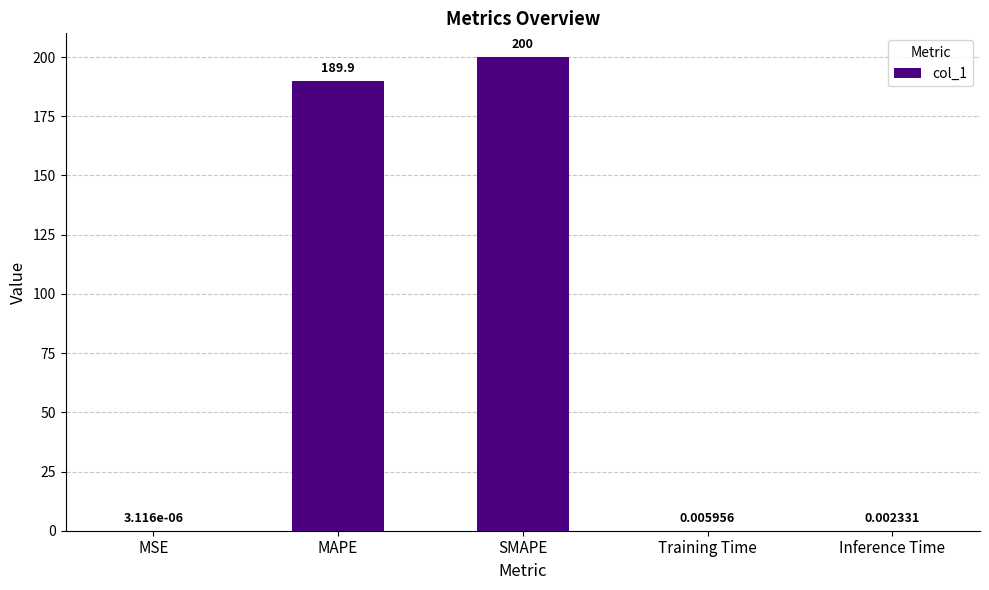

The chart shows a value of 334.8 at MAPE. True or false?

False